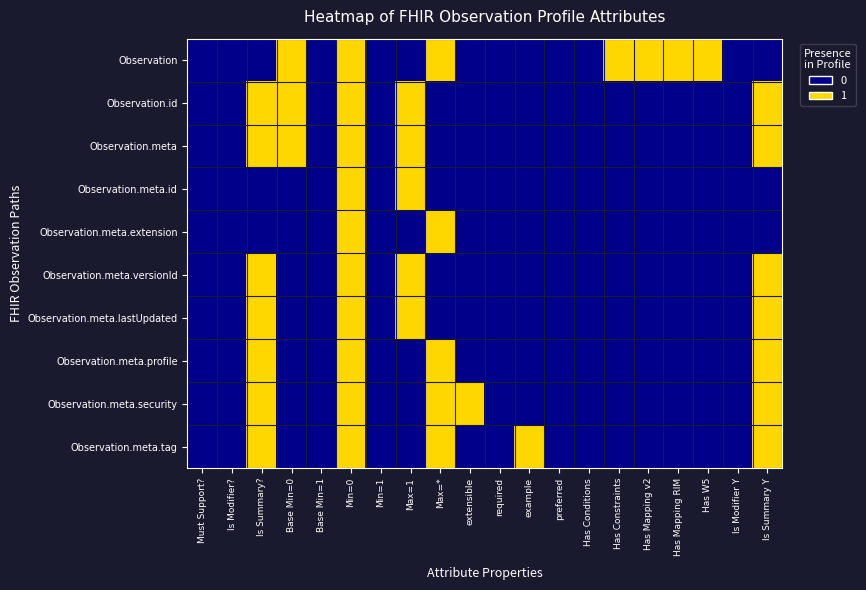

Rank the series at Must Support? from lowest to highest value.

Observation, Observation.id, Observation.meta, Observation.meta.id, Observation.meta.extension, Observation.meta.versionId, Observation.meta.lastUpdated, Observation.meta.profile, Observation.meta.security, Observation.meta.tag